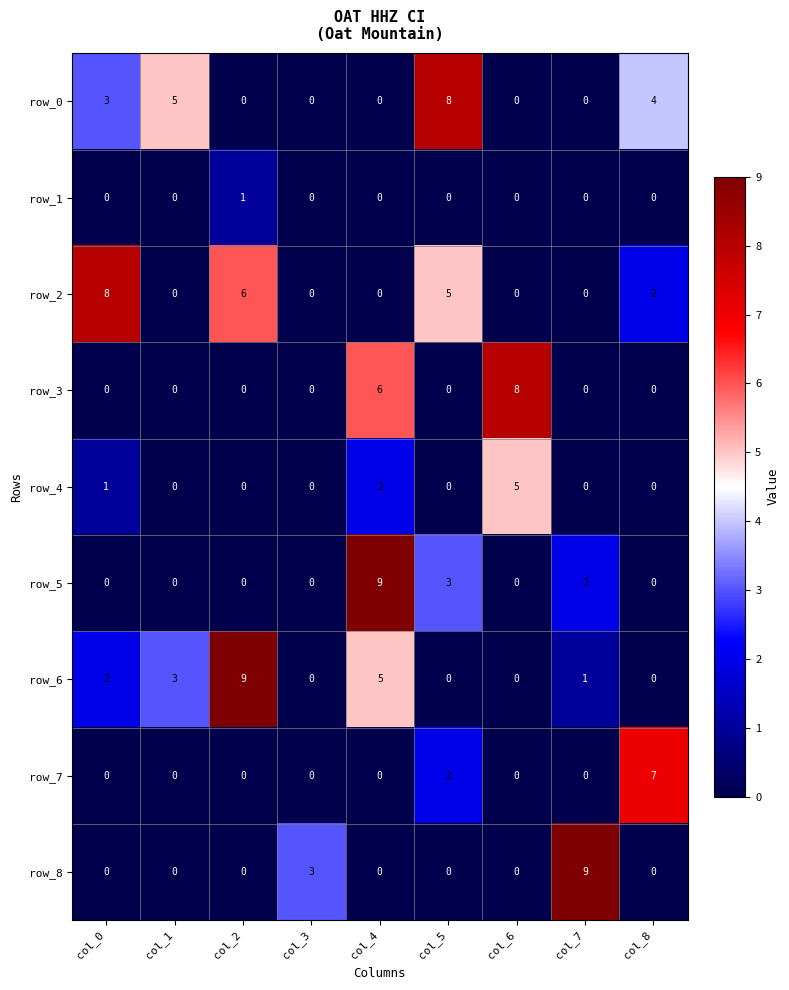

Count the row_4 values in the range 0 to 1.

7